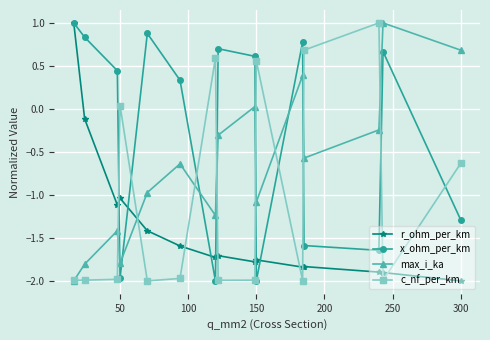

How many intersections are there between r_ohm_per_km and max_i_ka?

1